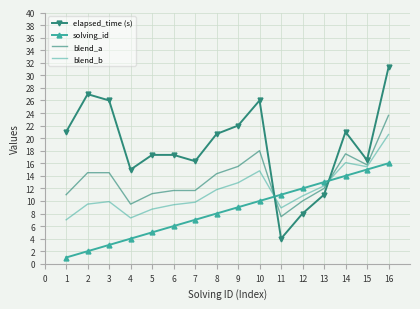

What are all the series names shown in the legend?

elapsed_time (s), solving_id, blend_a, blend_b